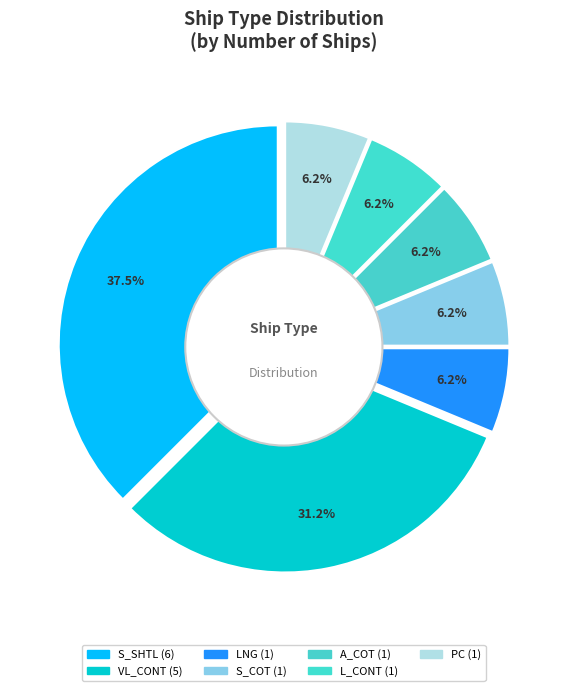

What is the smallest slice in the pie chart?

LNG